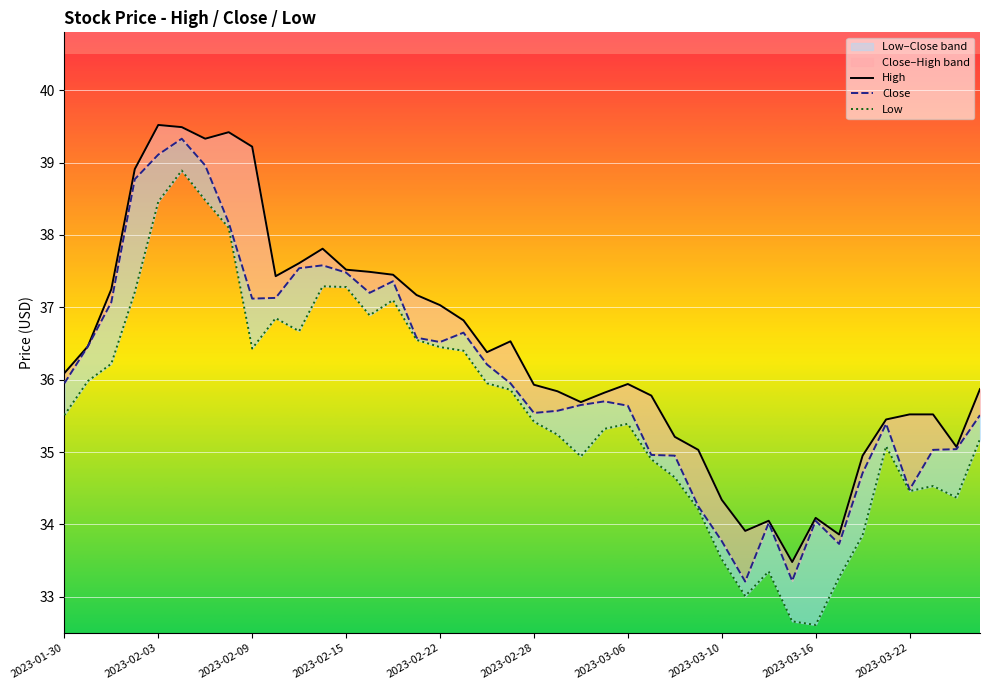

Reading right to left, list all the values displayed in this chart.

High: 2023-03-27=35.9	2023-03-24=35.1	2023-03-23=35.5	2023-03-22=35.5	2023-03-21=35.5	2023-03-20=35.0	2023-03-17=33.9	2023-03-16=34.1	2023-03-15=33.5	2023-03-14=34.0	2023-03-13=33.9	2023-03-10=34.3	2023-03-09=35.0	2023-03-08=35.2	2023-03-07=35.8	2023-03-06=35.9	2023-03-03=35.8	2023-03-02=35.7	2023-03-01=35.8	2023-02-28=35.9	2023-02-27=36.5	2023-02-24=36.4	2023-02-23=36.8	2023-02-22=37.0	2023-02-21=37.2	2023-02-17=37.5	2023-02-16=37.5	2023-02-15=37.5	2023-02-14=37.8	2023-02-13=37.6	2023-02-10=37.4	2023-02-09=39.2	2023-02-08=39.4	2023-02-07=39.3	2023-02-06=39.5	2023-02-03=39.5	2023-02-02=38.9	2023-02-01=37.2	2023-01-31=36.5	2023-01-30=36.1
Close: 2023-03-27=35.5	2023-03-24=35.0	2023-03-23=35.0	2023-03-22=34.5	2023-03-21=35.4	2023-03-20=34.7	2023-03-17=33.7	2023-03-16=34.0	2023-03-15=33.2	2023-03-14=34.0	2023-03-13=33.2	2023-03-10=33.8	2023-03-09=34.2	2023-03-08=35.0	2023-03-07=35.0	2023-03-06=35.6	2023-03-03=35.7	2023-03-02=35.6	2023-03-01=35.6	2023-02-28=35.5	2023-02-27=36.0	2023-02-24=36.2	2023-02-23=36.6	2023-02-22=36.5	2023-02-21=36.6	2023-02-17=37.4	2023-02-16=37.2	2023-02-15=37.5	2023-02-14=37.6	2023-02-13=37.5	2023-02-10=37.1	2023-02-09=37.1	2023-02-08=38.2	2023-02-07=39.0	2023-02-06=39.3	2023-02-03=39.1	2023-02-02=38.8	2023-02-01=37.1	2023-01-31=36.5	2023-01-30=36.0
Low: 2023-03-27=35.2	2023-03-24=34.4	2023-03-23=34.5	2023-03-22=34.5	2023-03-21=35.1	2023-03-20=33.9	2023-03-17=33.3	2023-03-16=32.6	2023-03-15=32.7	2023-03-14=33.4	2023-03-13=33.0	2023-03-10=33.5	2023-03-09=34.2	2023-03-08=34.6	2023-03-07=34.9	2023-03-06=35.4	2023-03-03=35.3	2023-03-02=34.9	2023-03-01=35.2	2023-02-28=35.4	2023-02-27=35.9	2023-02-24=36.0	2023-02-23=36.4	2023-02-22=36.5	2023-02-21=36.5	2023-02-17=37.1	2023-02-16=36.9	2023-02-15=37.3	2023-02-14=37.3	2023-02-13=36.7	2023-02-10=36.9	2023-02-09=36.4	2023-02-08=38.1	2023-02-07=38.5	2023-02-06=38.9	2023-02-03=38.5	2023-02-02=37.2	2023-02-01=36.2	2023-01-31=36.0	2023-01-30=35.5